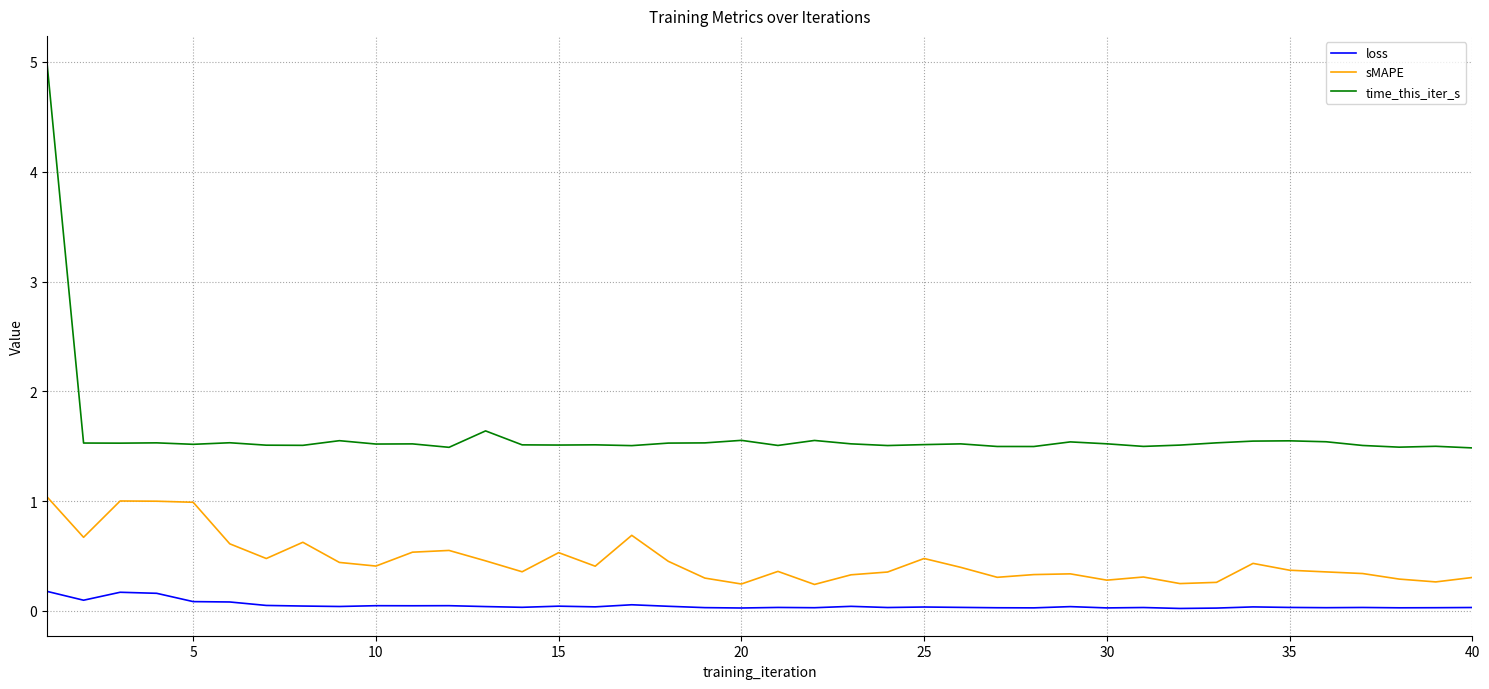

At how many categories does at least one series exceed 0?

40